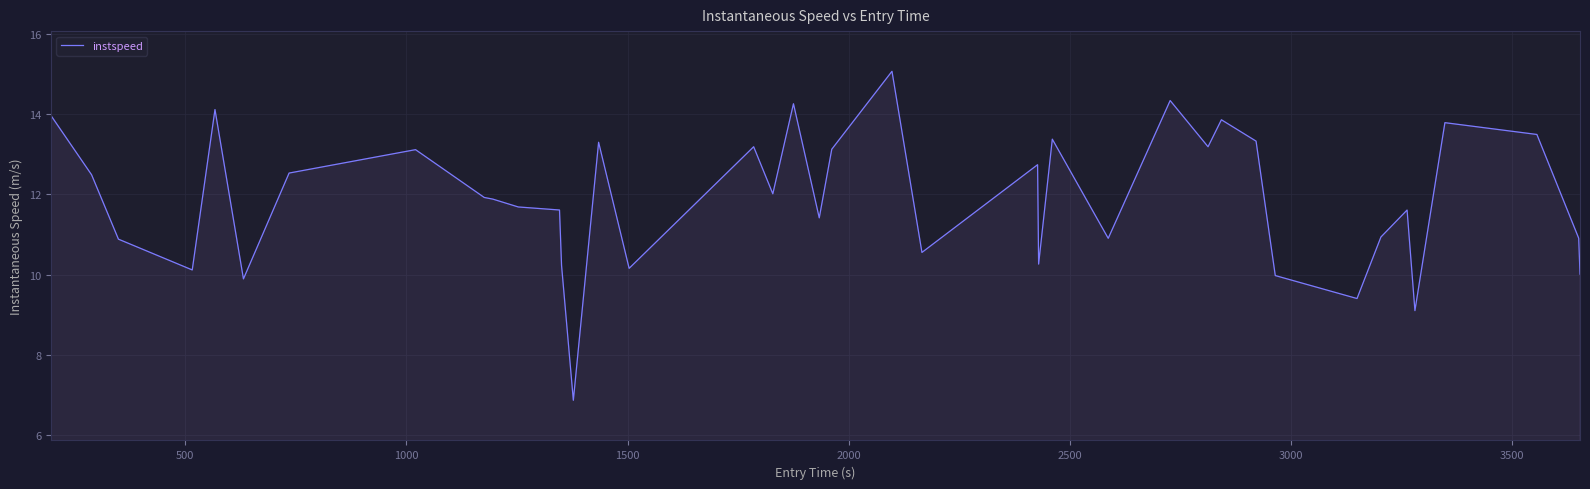

How many categories are shown in the chart?

40